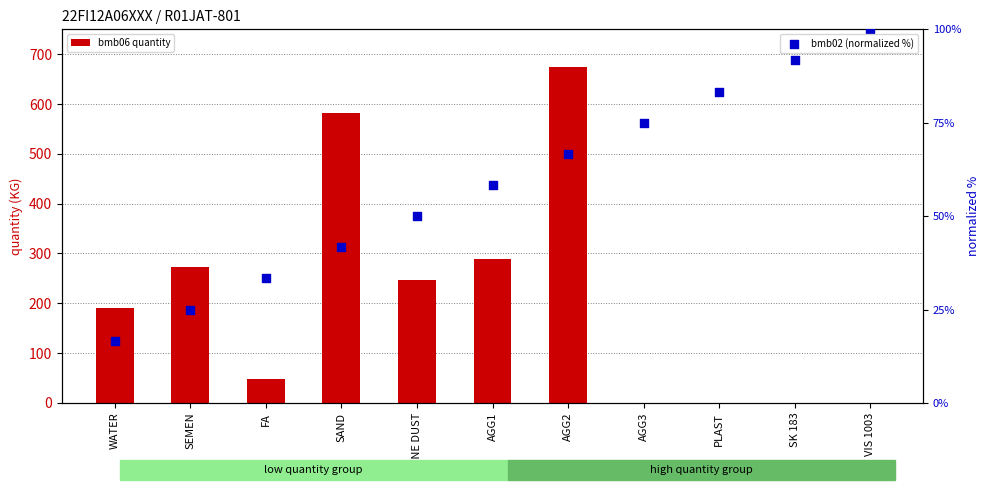

Which series reaches the minimum Y coordinate?

bmb06 quantity